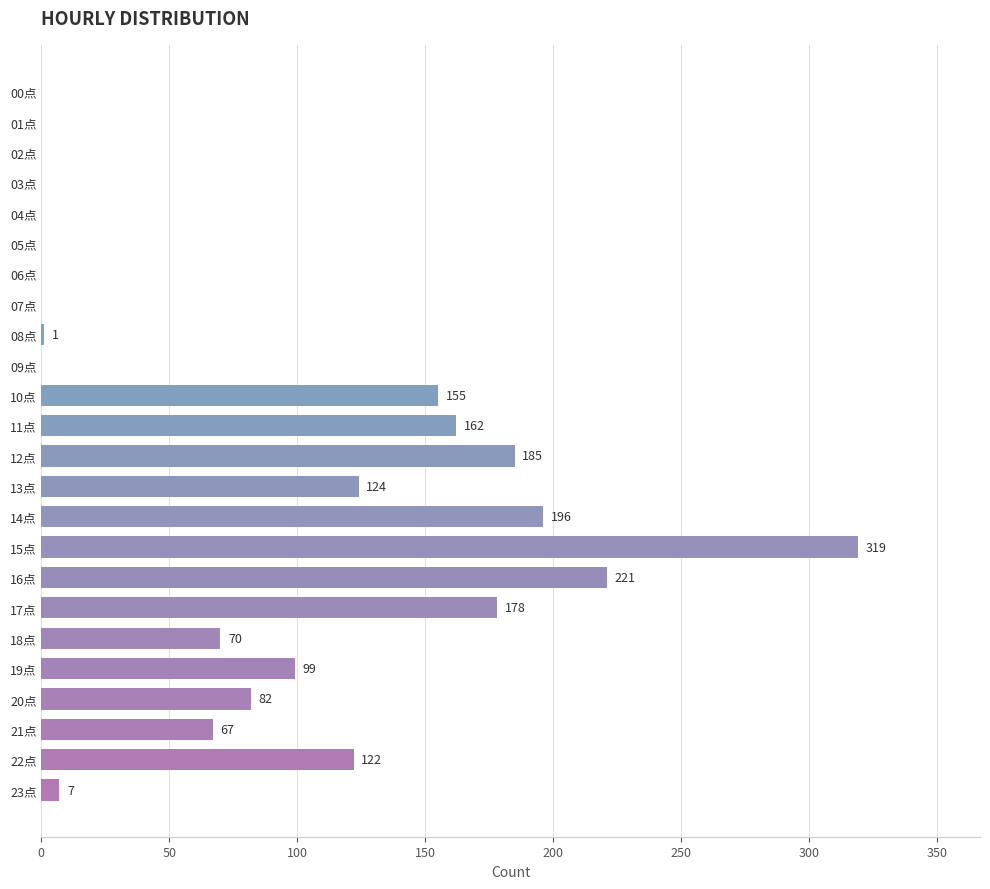

Count the number of data series in this chart.

1